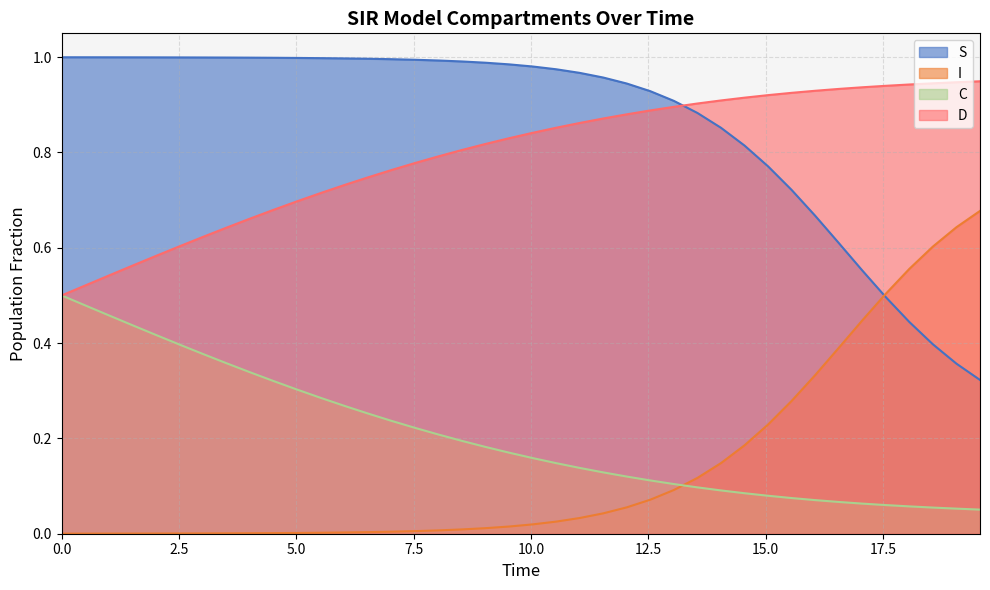

True or false: C and D intersect in this chart.

False